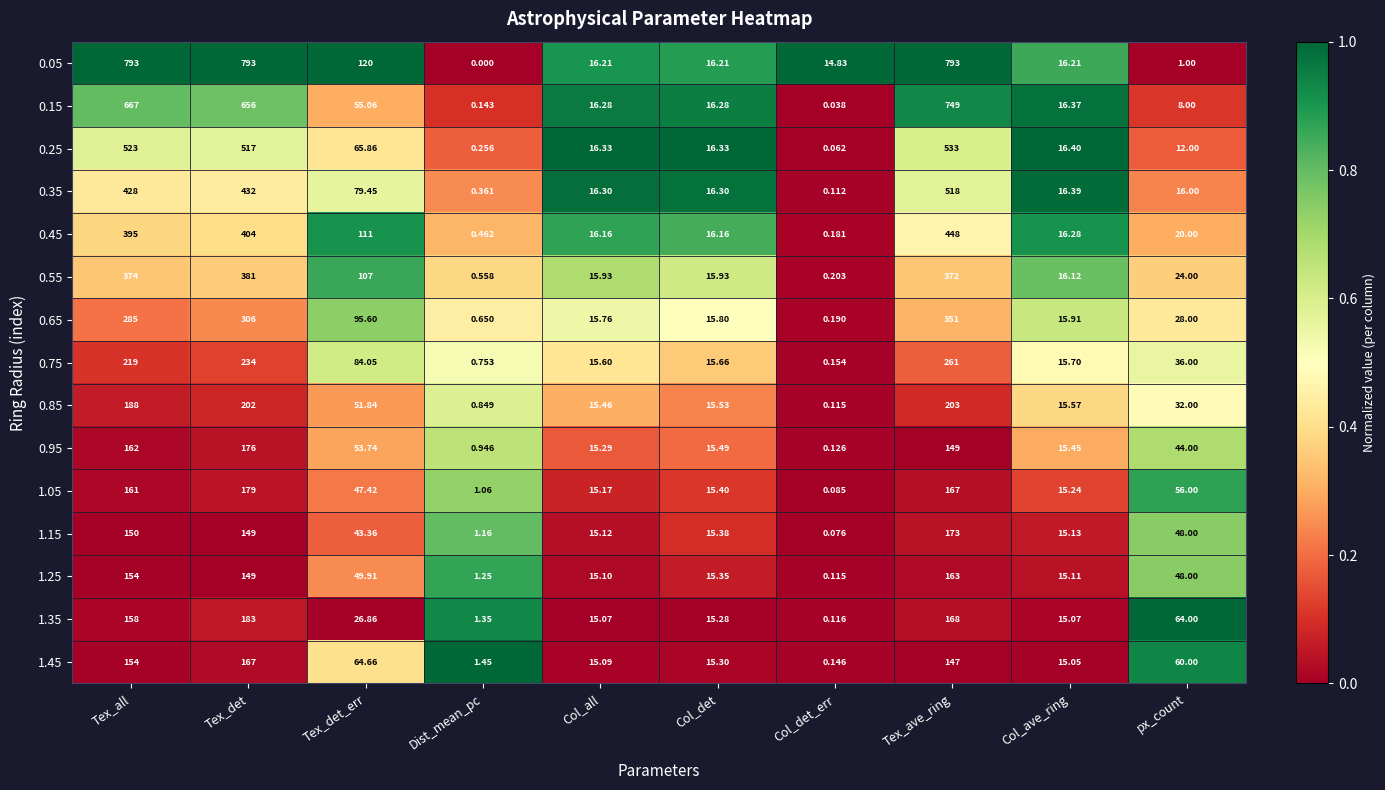

At which label does 1.35 reach its peak?

Tex_det